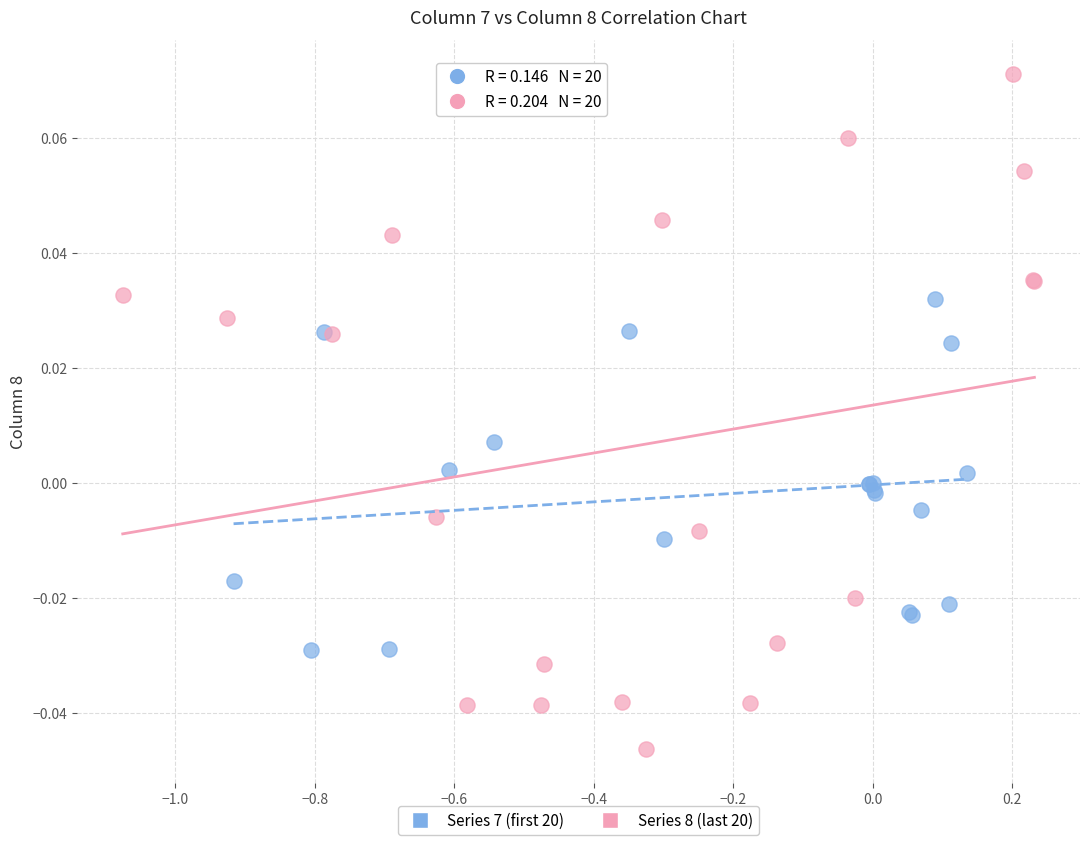

Which series reaches the minimum Y coordinate?

Series 8 (last 20)